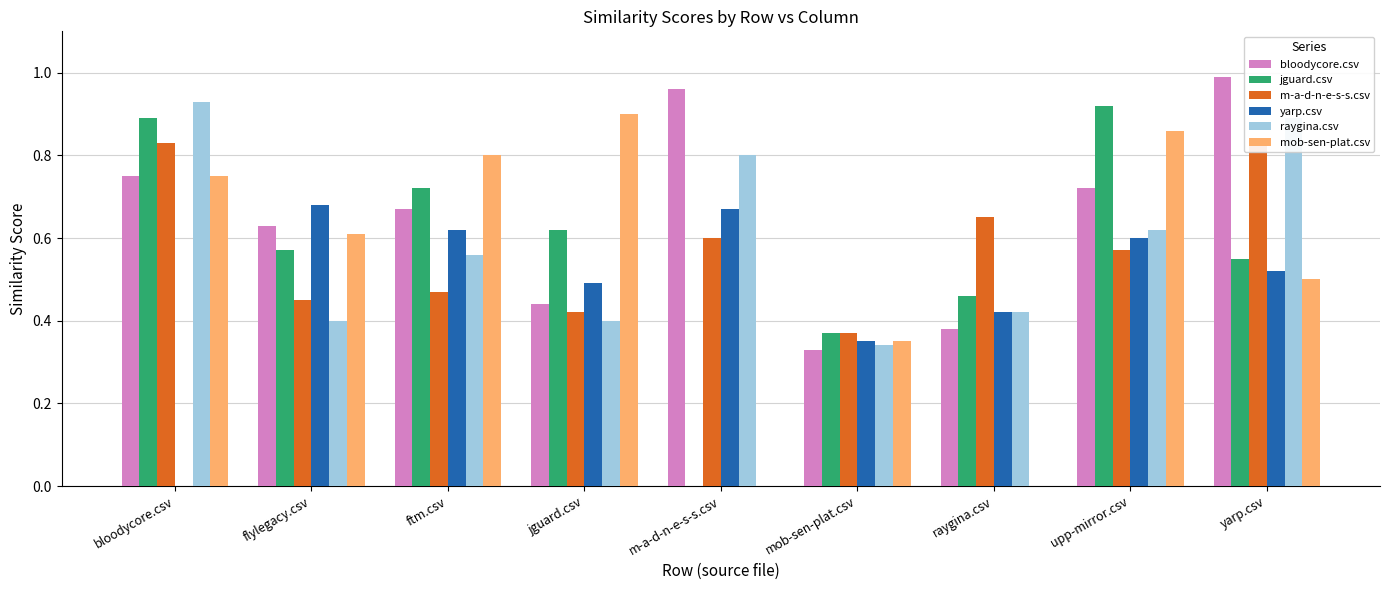

What is the difference between the highest and lowest values at m-a-d-n-e-s-s.csv?

1.0